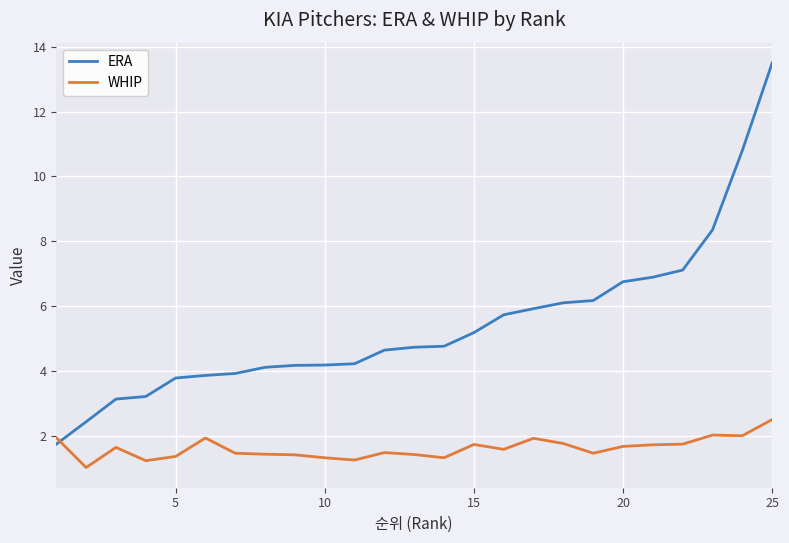

What is the lowest value of the WHIP series?

1.0